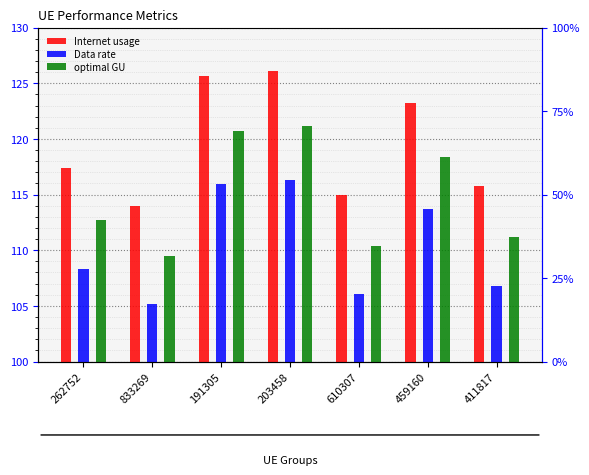

At which label is Data rate closest to 110?

262752